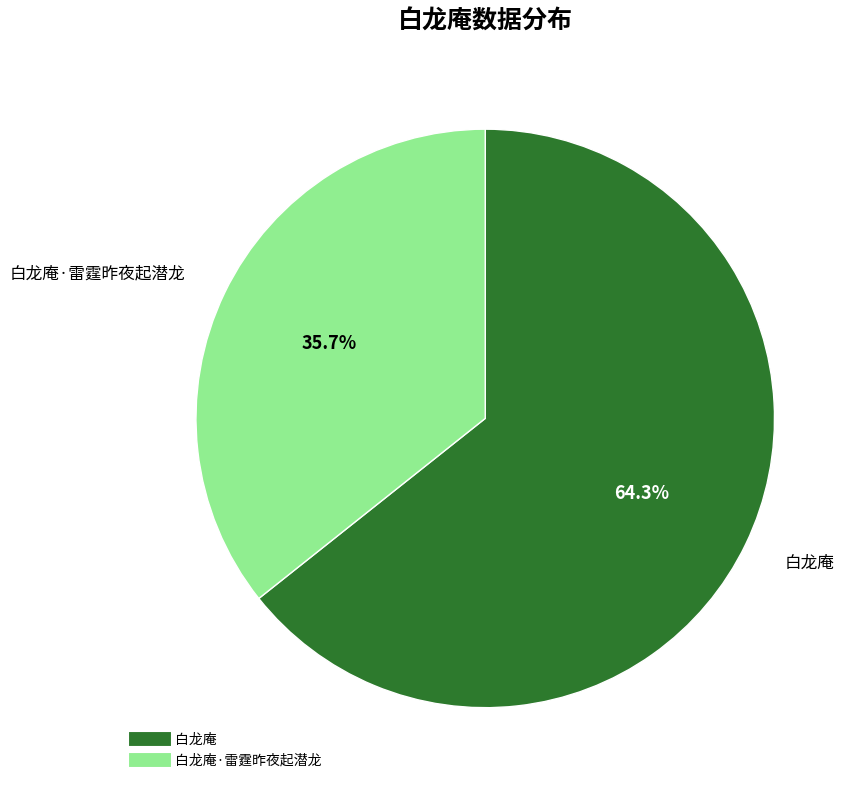

Does any single category account for the majority?

Yes